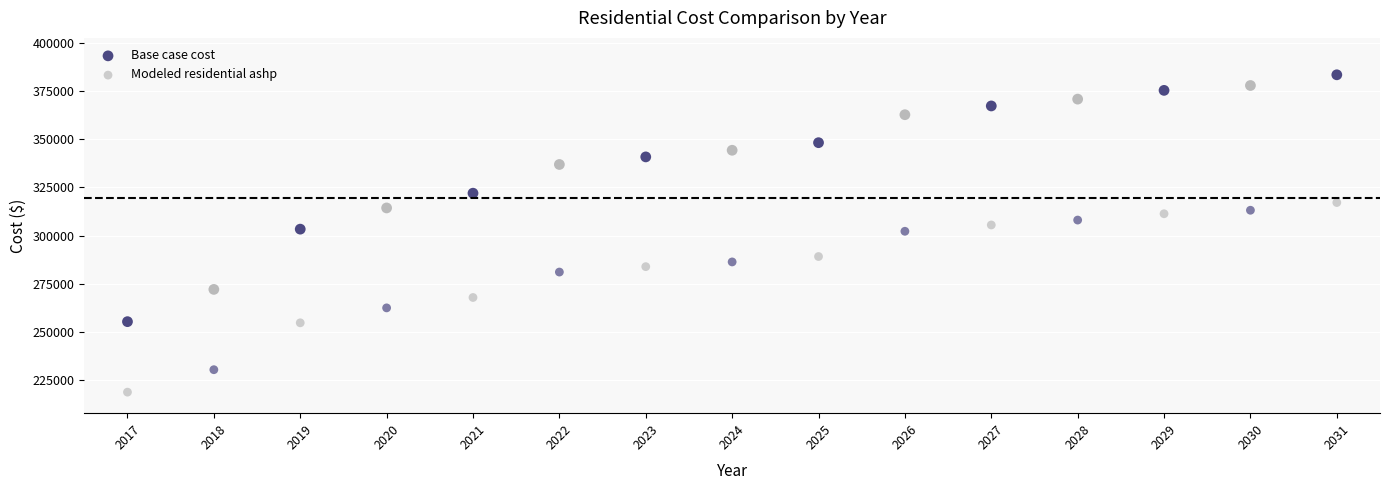

What are all the series names shown in the legend?

Base case cost, Modeled residential ashp